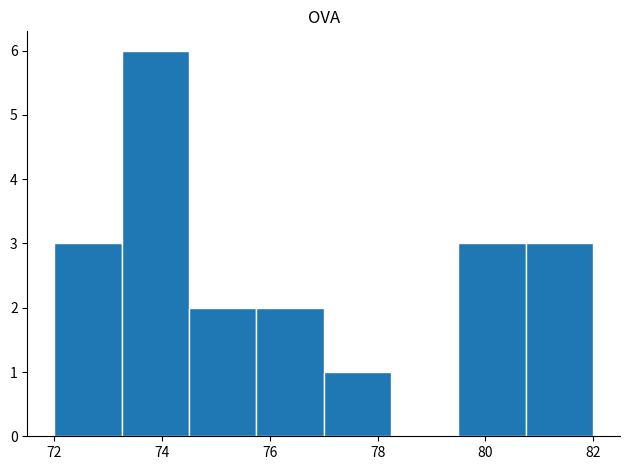

Over which range of the x-axis is the bar tallest?

73.25 to 74.50